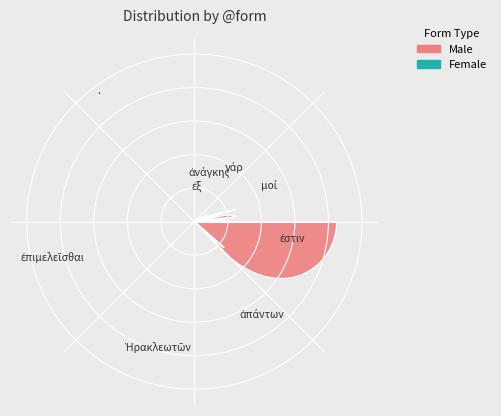

Combined, do . and ἁπάντων account for over 50%?

No